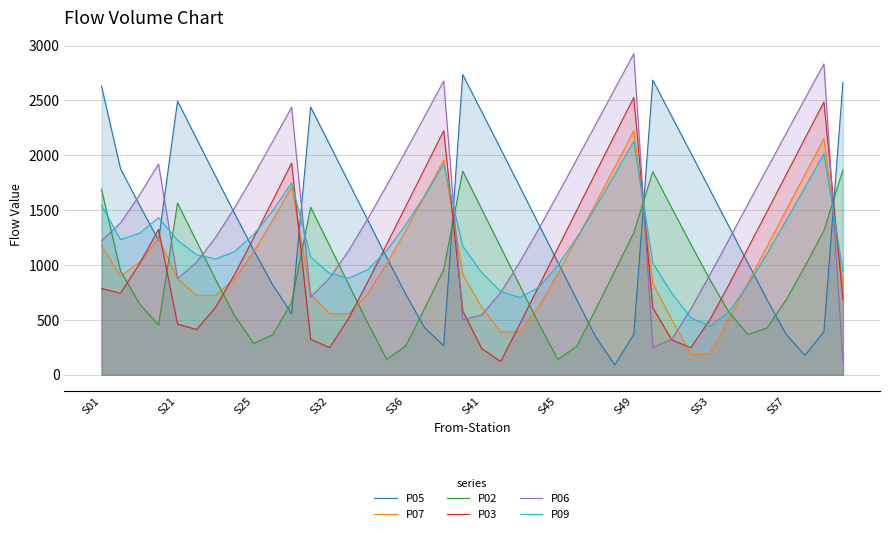

How many interior local valleys does the P05 series have?

5